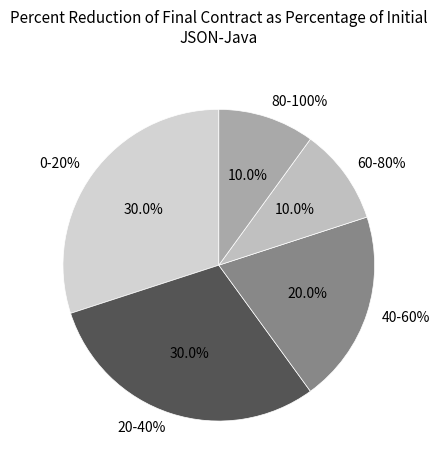

To the nearest percent, what is the difference between the 40-60% and 80-100% slice percentages?

10%